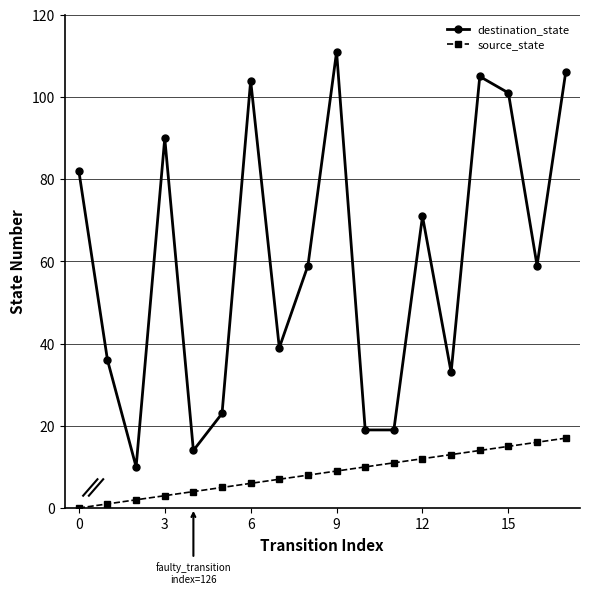

True or false: destination_state and source_state intersect in this chart.

False